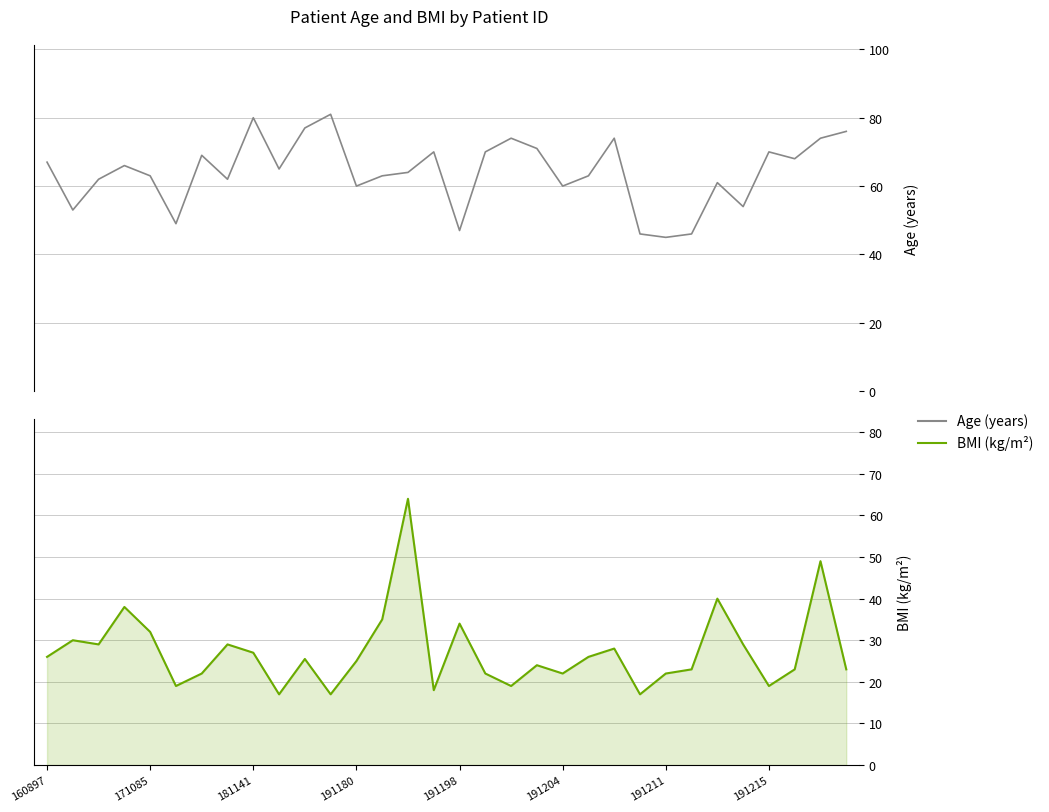

The value of Age at 181141 is 80.0. True or false?

True